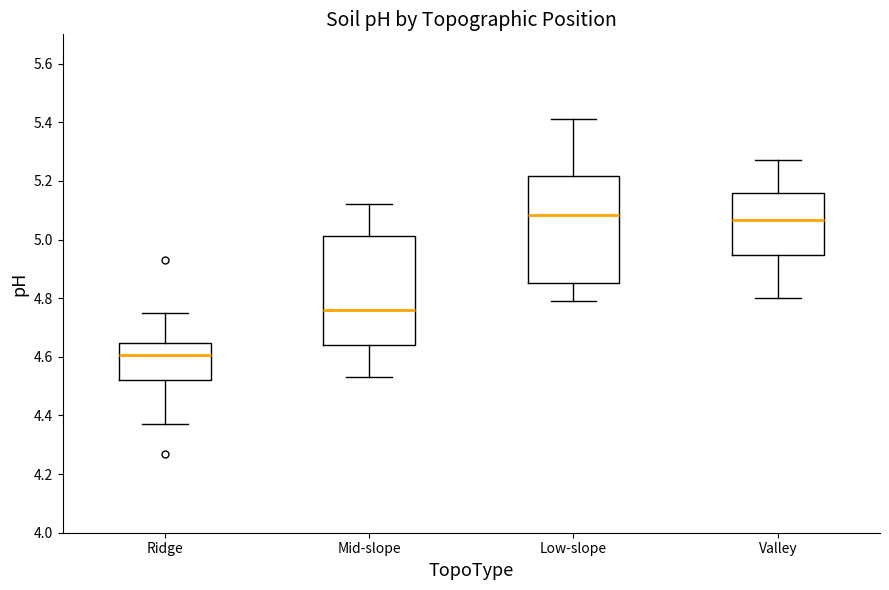

Reading left to right, read every box against the y-axis: the position of its median line, the range the box covers, and the ends of its whiskers. The values are not printed on the chart, so give them approximately, as read against the axis.

Ridge: median 4.60, box 4.52 to 4.64, whiskers 4.38 to 4.76
Mid-slope: median 4.76, box 4.64 to 5.02, whiskers 4.54 to 5.12
Low-slope: median 5.08, box 4.86 to 5.22, whiskers 4.80 to 5.42
Valley: median 5.06, box 4.94 to 5.16, whiskers 4.80 to 5.28